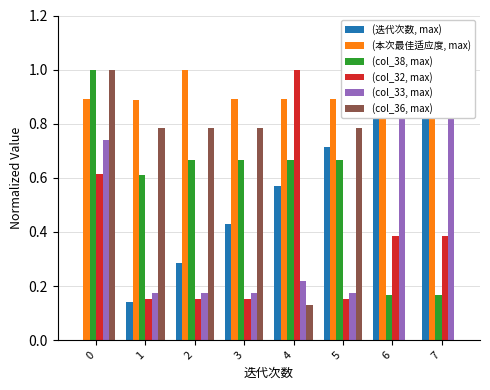

What is the sum of the (本次最佳适应度, max) values at 2 and 6?

1.9